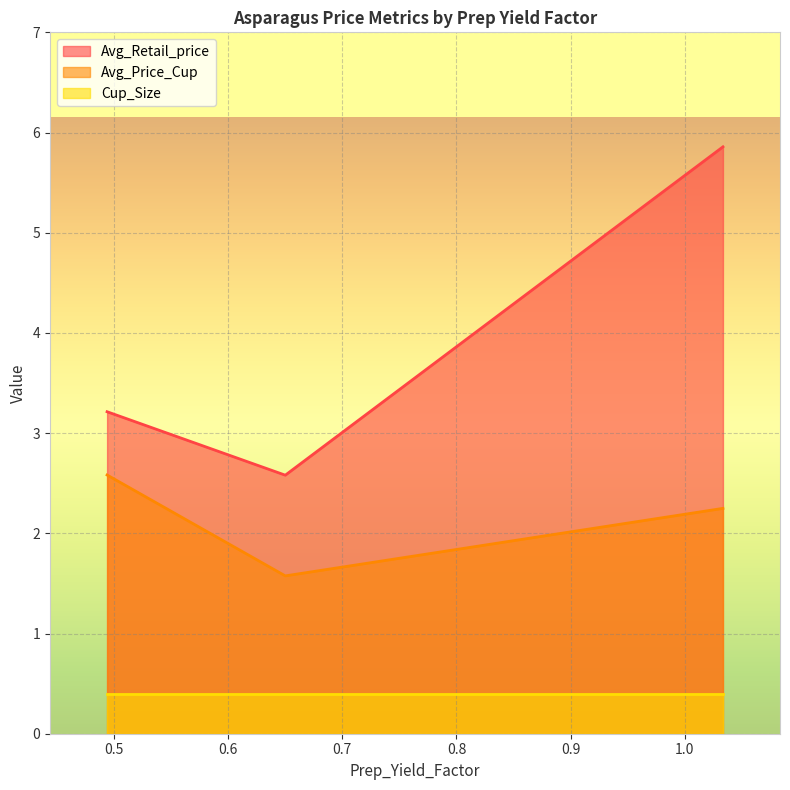

Where does the Avg_Price_Cup series first go above 2?

0.4938354672941258